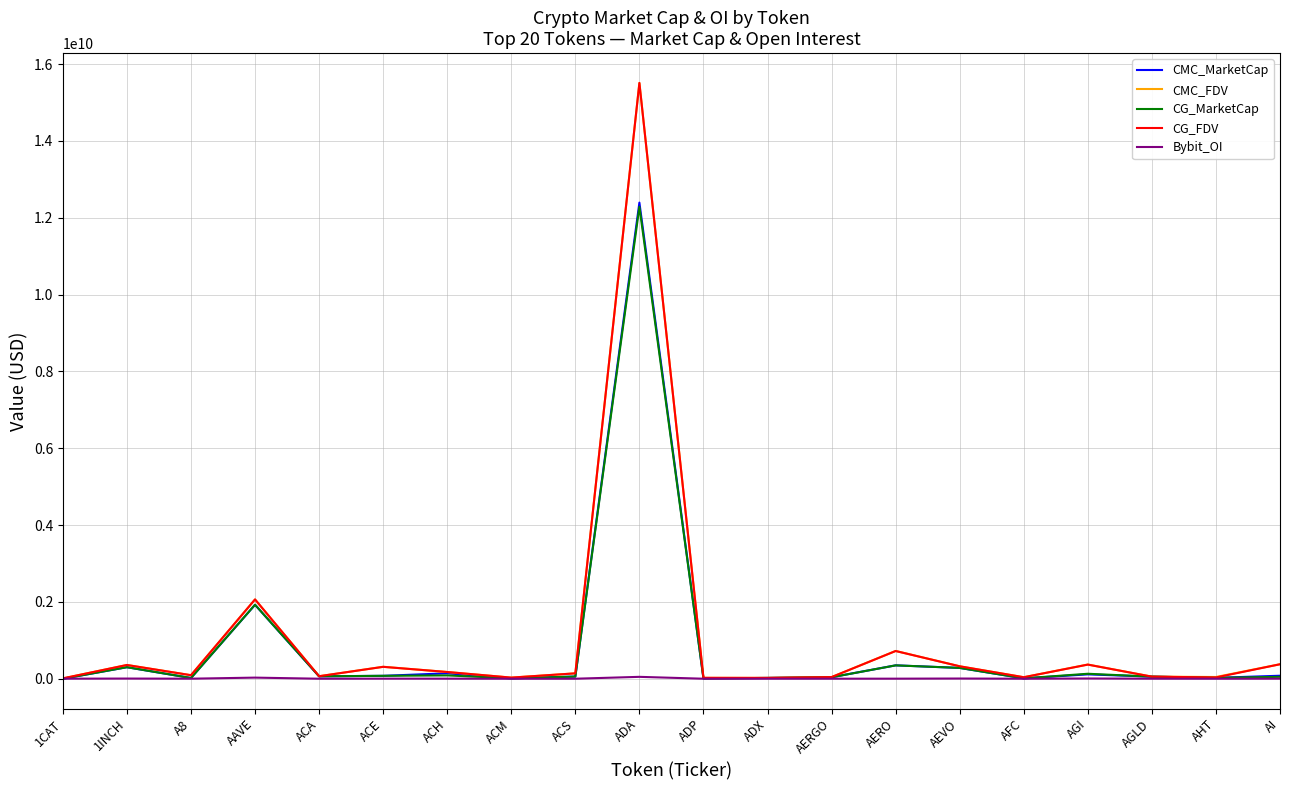

At which label does CG_FDV reach its peak?

ADA